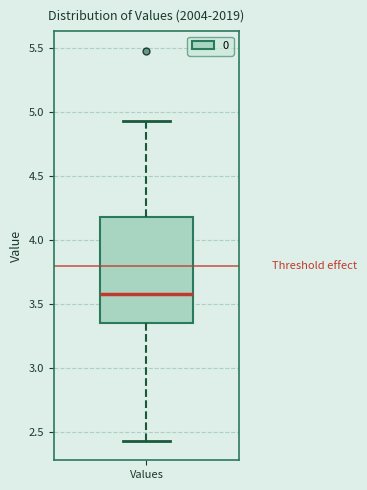

Where is the lower edge of the box for Values on the y-axis? The values are not printed on the chart, so give them approximately, as read against the axis.

3.35